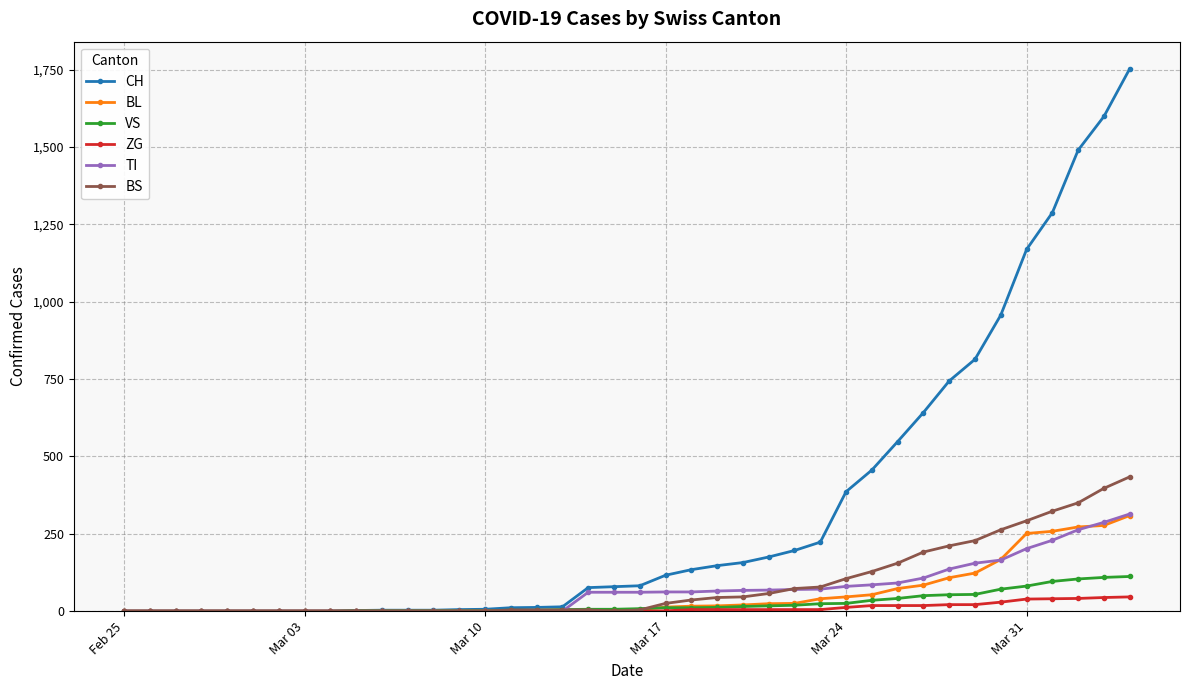

What is the difference between the second highest and minimum values in the BL series?

277